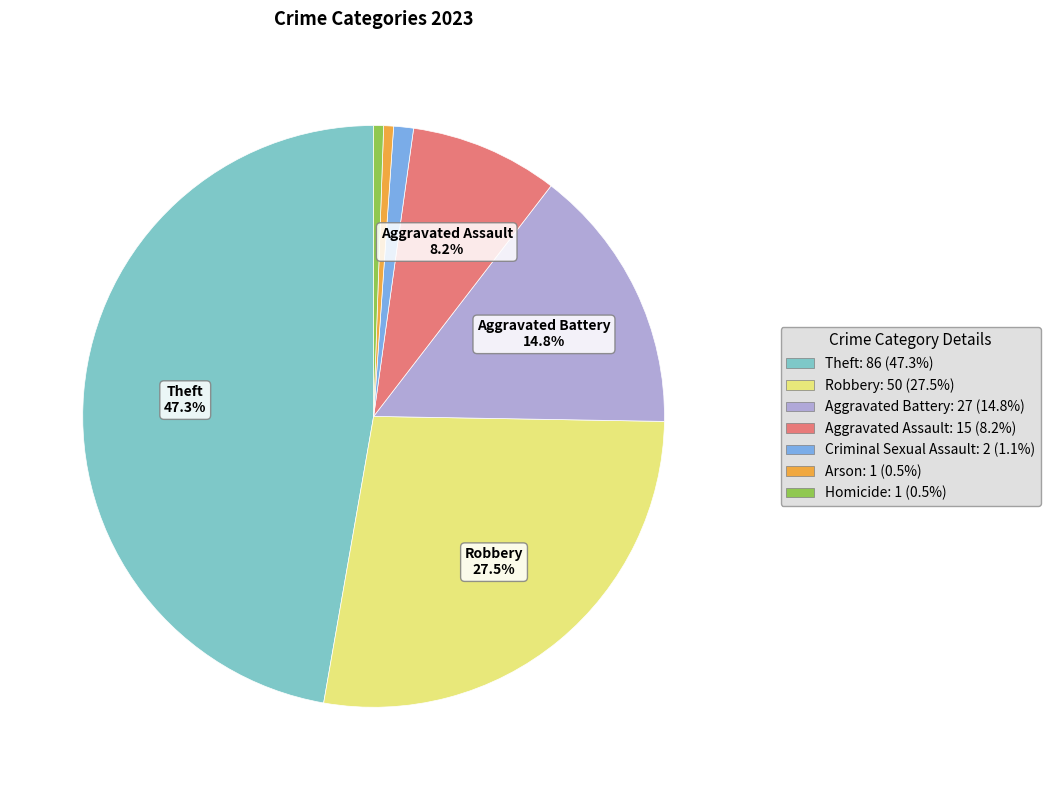

True or false: Robbery accounts for 20% of the total.

False